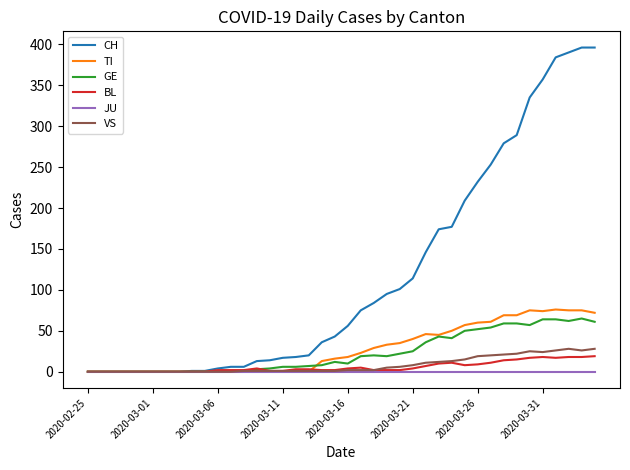

Which series has the largest total across all categories?

CH